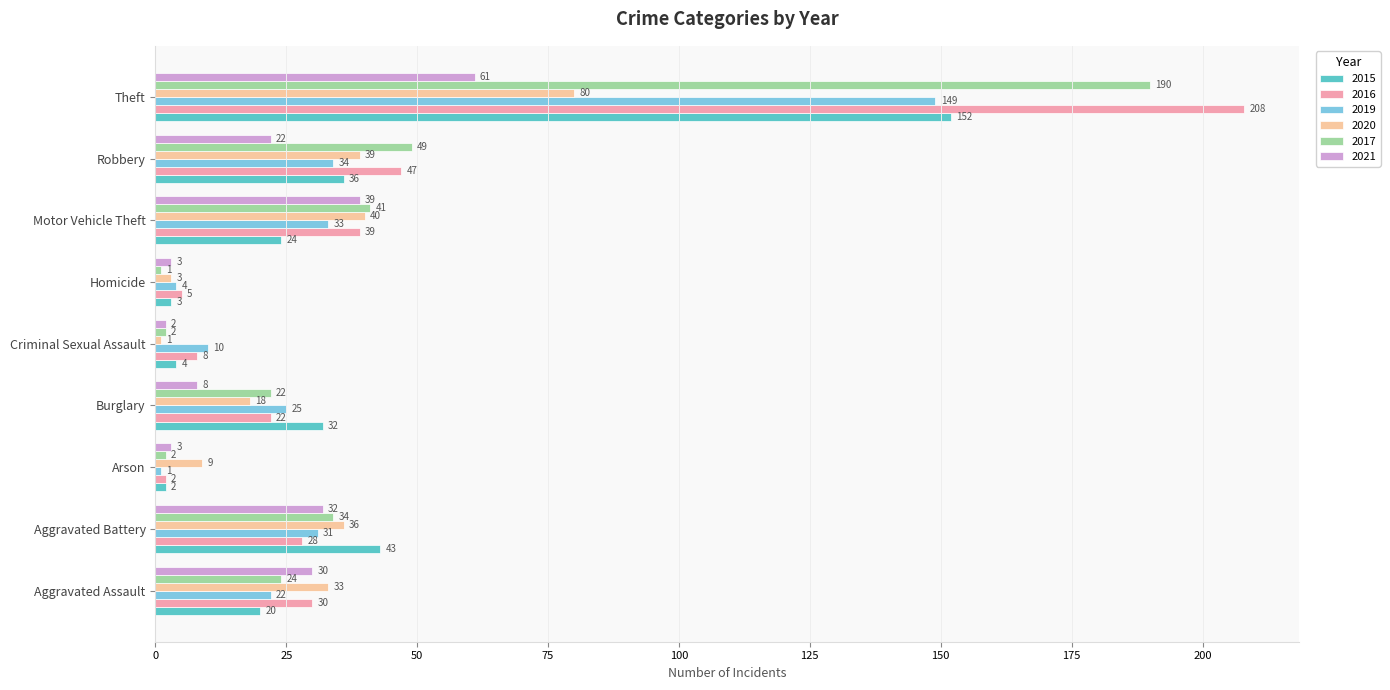

Rank the series at Aggravated Battery from highest to lowest value.

2015, 2020, 2017, 2021, 2019, 2016